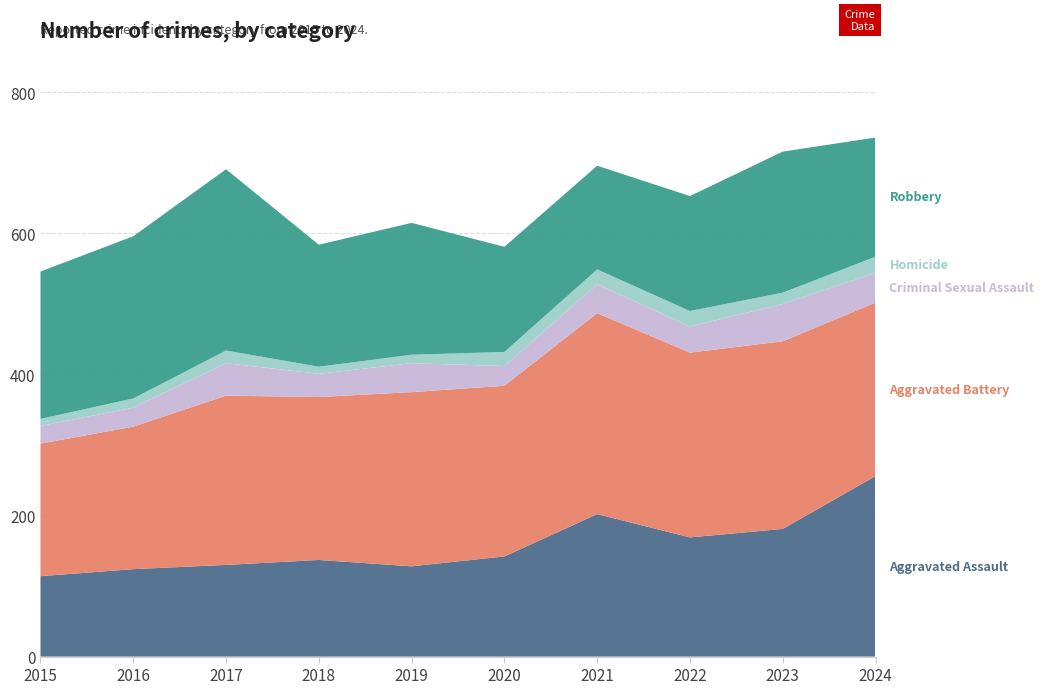

Reading right to left, list all the values displayed in this chart.

Aggravated Assault: 2024=256	2023=181	2022=169	2021=202	2020=142	2019=128	2018=137	2017=130	2016=124	2015=114
Aggravated Battery: 2024=246	2023=266	2022=262	2021=285	2020=242	2019=247	2018=231	2017=240	2016=202	2015=188
Criminal Sexual Assault: 2024=42	2023=53	2022=37	2021=41	2020=28	2019=41	2018=33	2017=46	2016=27	2015=25
Homicide: 2024=23	2023=16	2022=22	2021=21	2020=20	2019=12	2018=10	2017=18	2016=13	2015=10
Robbery: 2024=169	2023=200	2022=163	2021=147	2020=149	2019=187	2018=173	2017=257	2016=230	2015=209